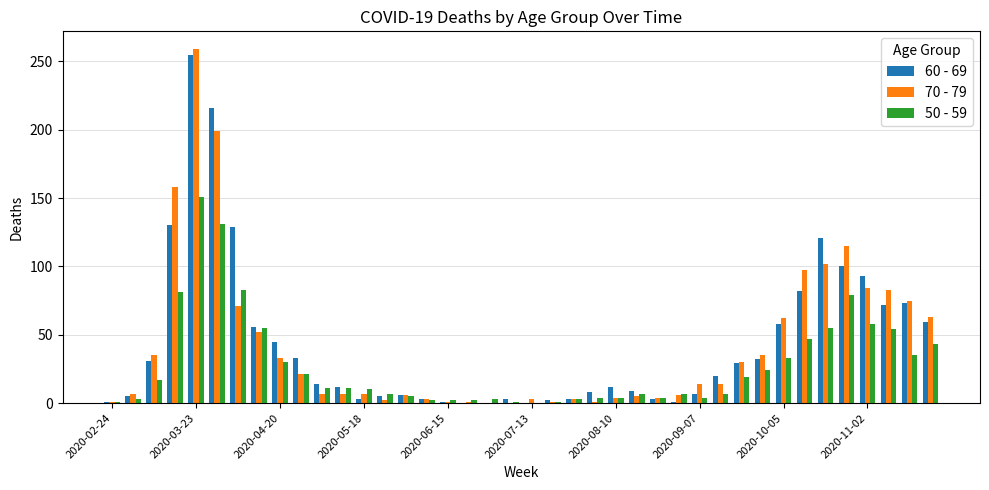

What are all the series names shown in the legend?

60 - 69, 70 - 79, 50 - 59